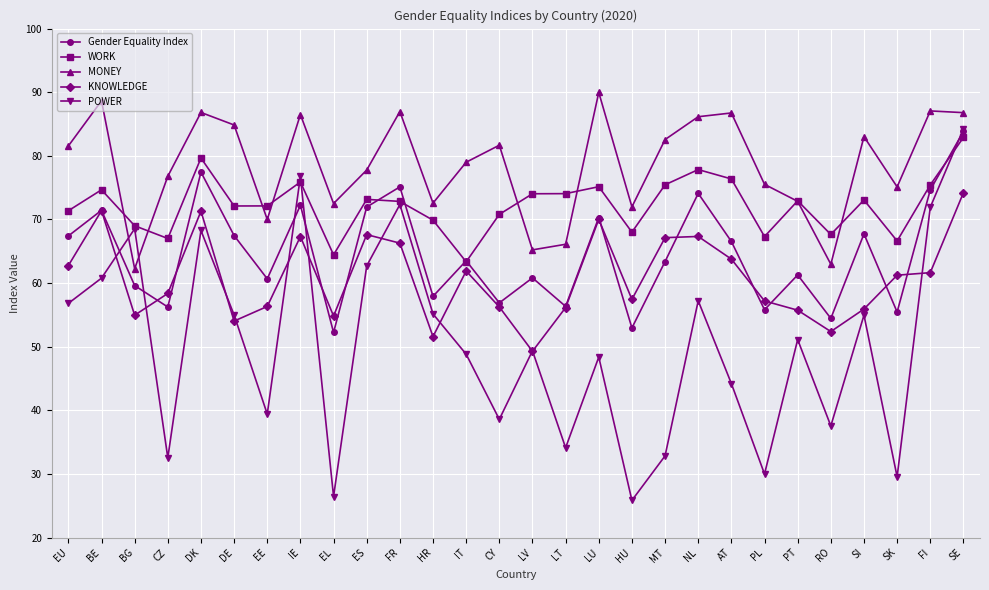

Which category has the highest value across all series?

LU